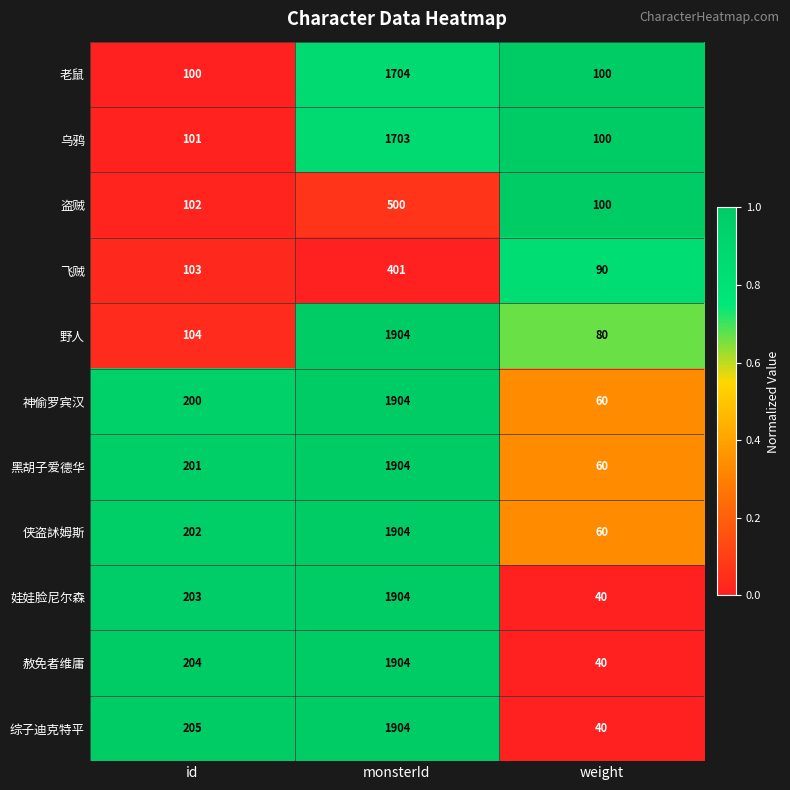

What is the difference between the maximum and minimum values in the 综子迪克特平 series?

1864